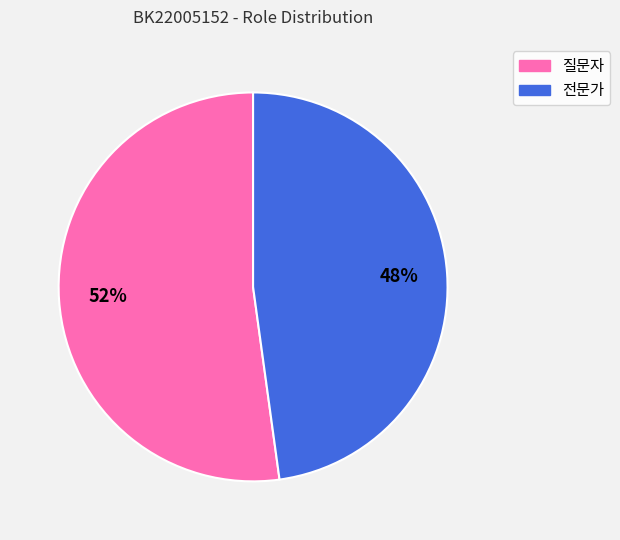

To the nearest percent, what is the combined percentage of 질문자 and 전문가?

100%